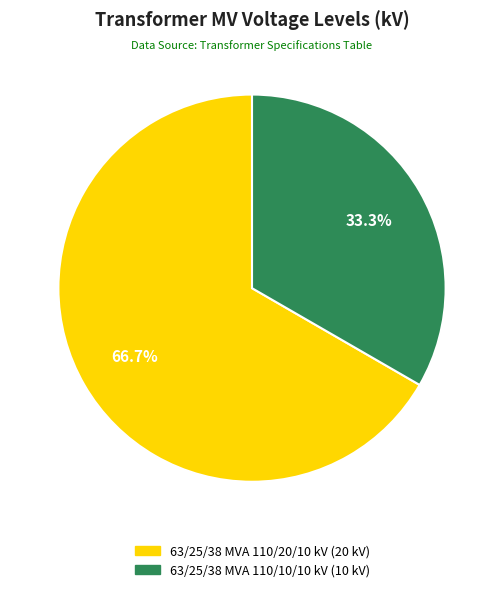

What portion of the pie excludes 63/25/38 MVA 110/10/10 kV?

66.7%